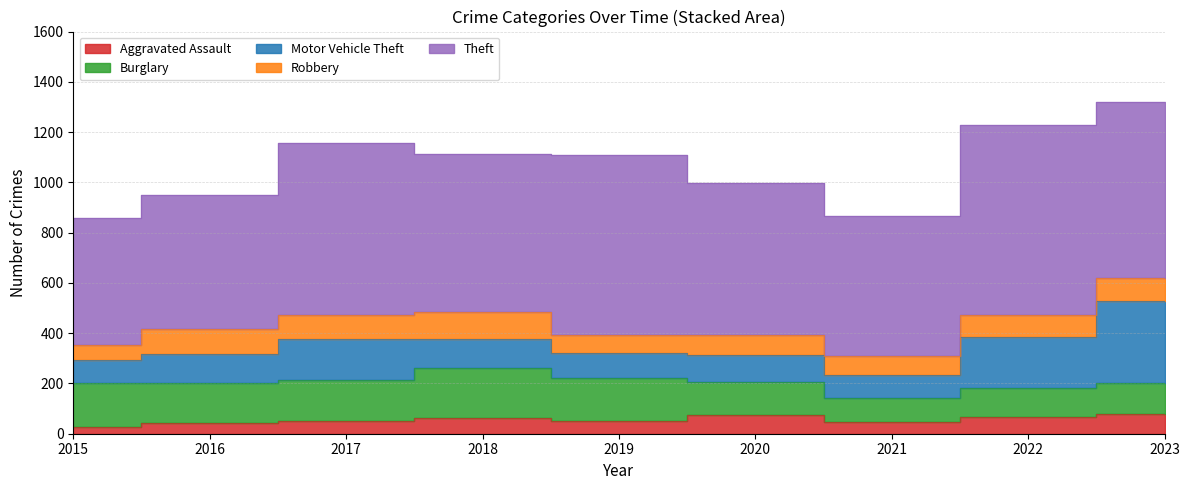

Where does the Burglary series first go above 157?

2015